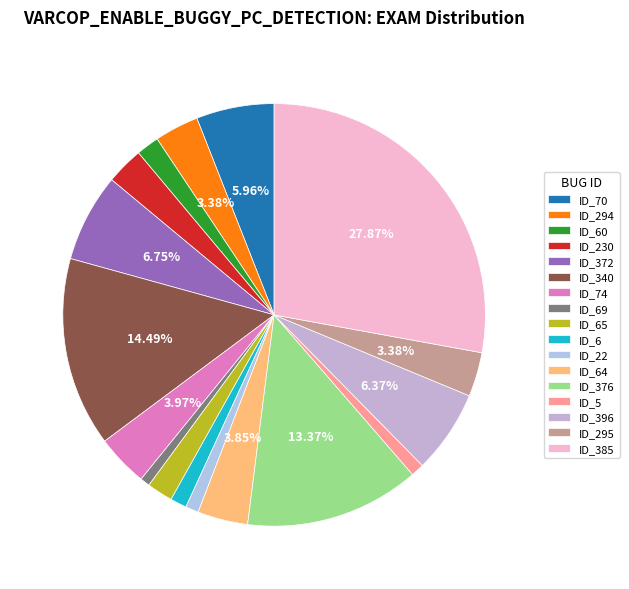

Combined, what portion of the pie is ID_376 and ID_70?

19.3%